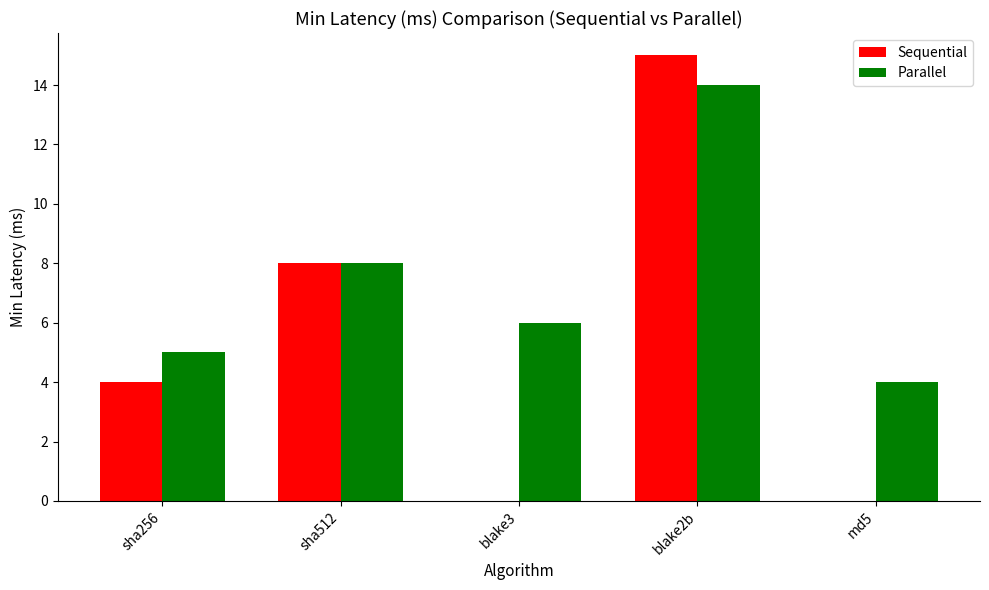

Is it true that Parallel equals 5 at sha256?

True